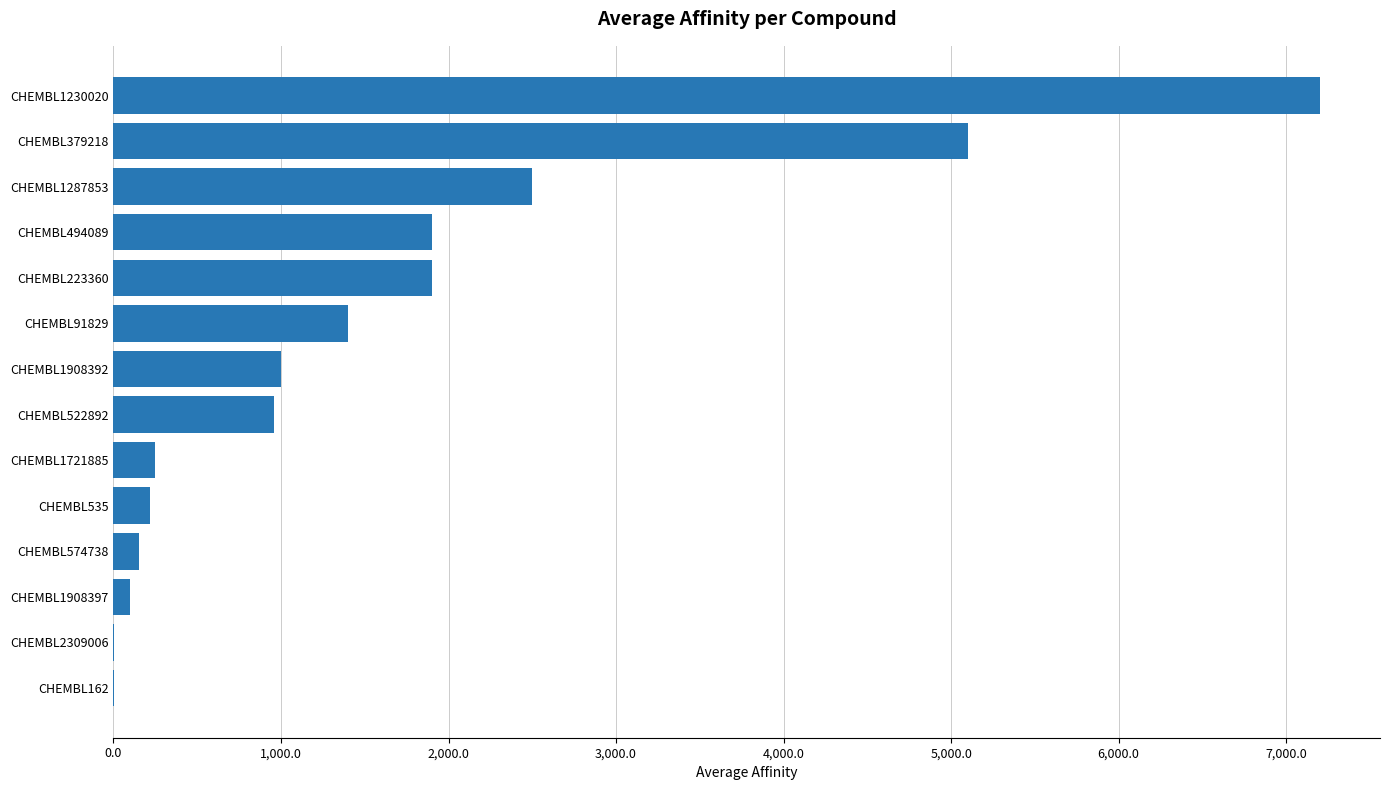

What value does the data have at CHEMBL1908392?

1000.0